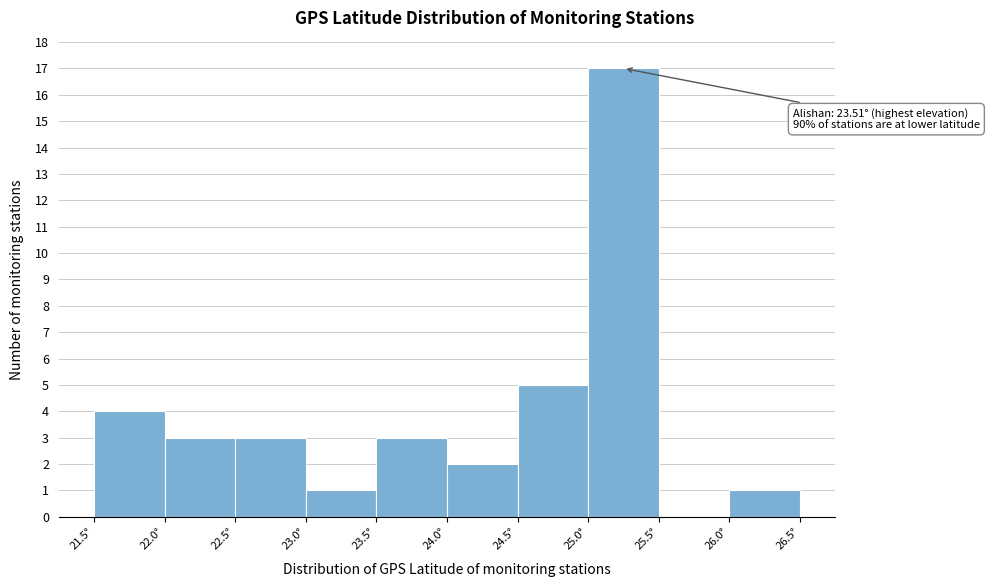

Which range on the x-axis has the tallest bar?

25.0 to 25.5